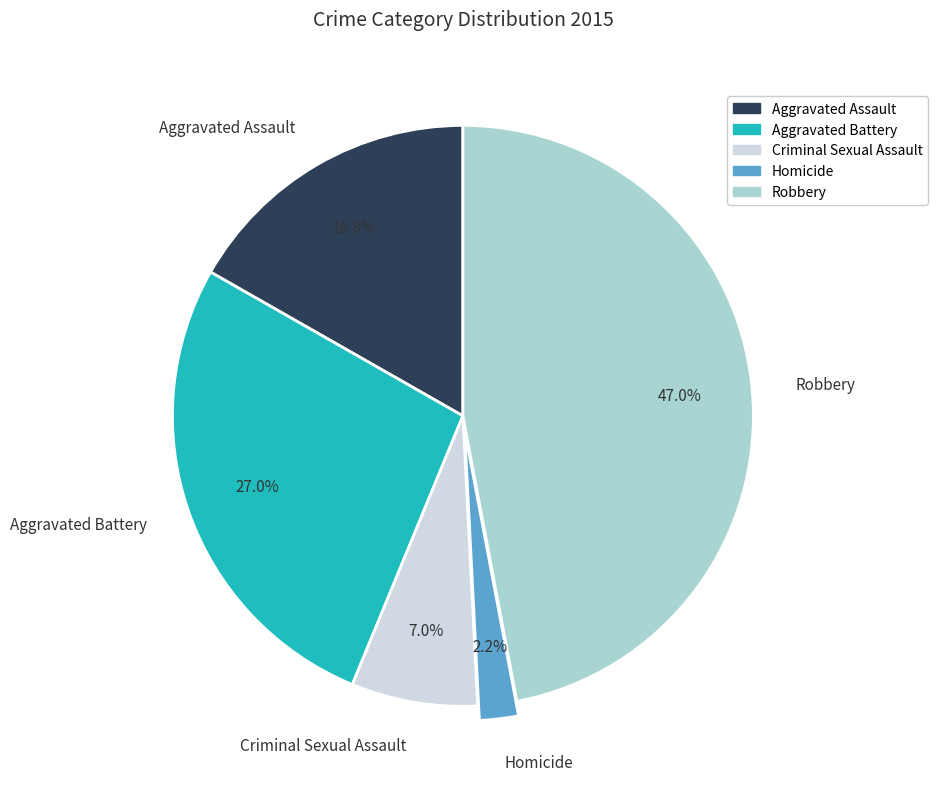

Combined, what portion of the pie is Homicide and Robbery?

49.2%